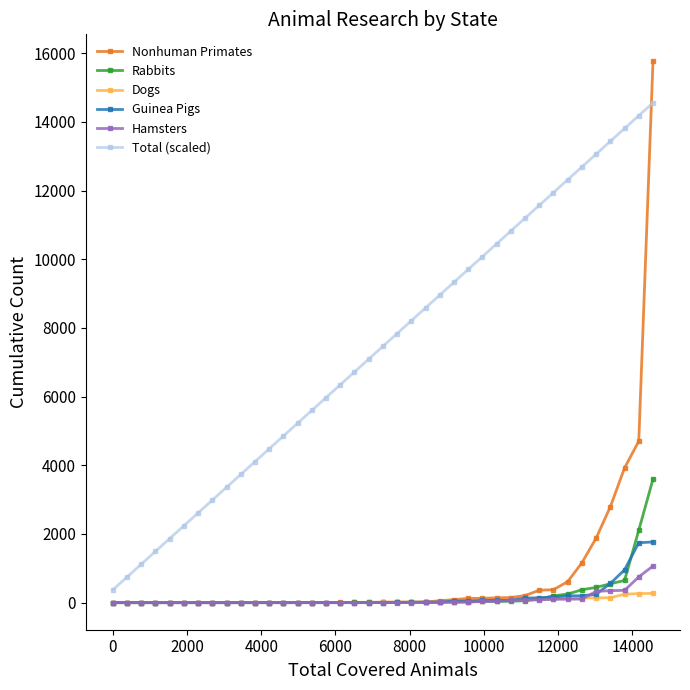

Which series has the largest total across all categories?

Total (scaled)